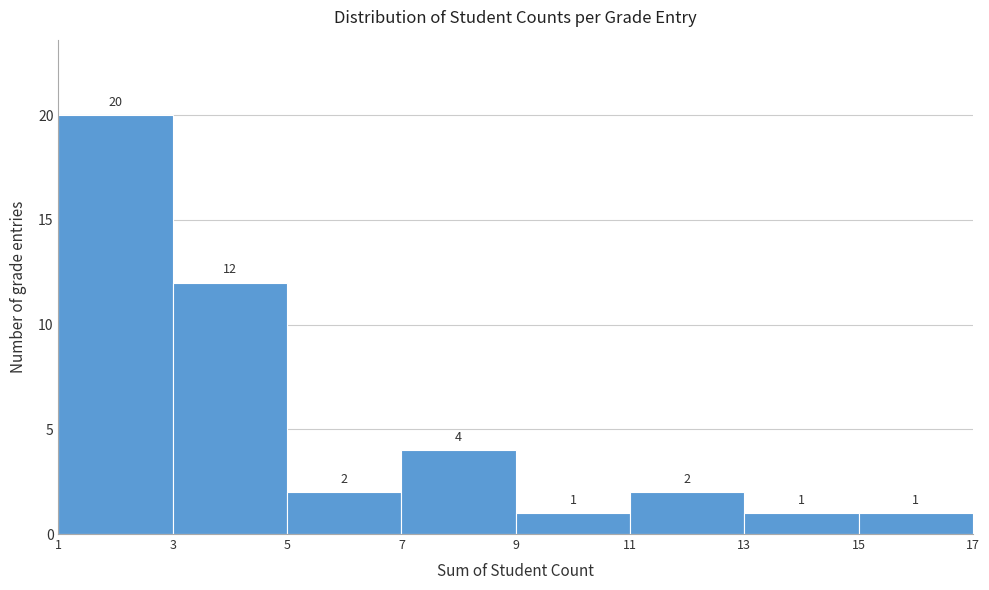

Reading left to right, list every bar in this chart as the range it spans on the x-axis followed by its height.

1 to 3: 20
3 to 5: 12
5 to 7: 2
7 to 9: 4
9 to 11: 1
11 to 13: 2
13 to 15: 1
15 to 17: 1